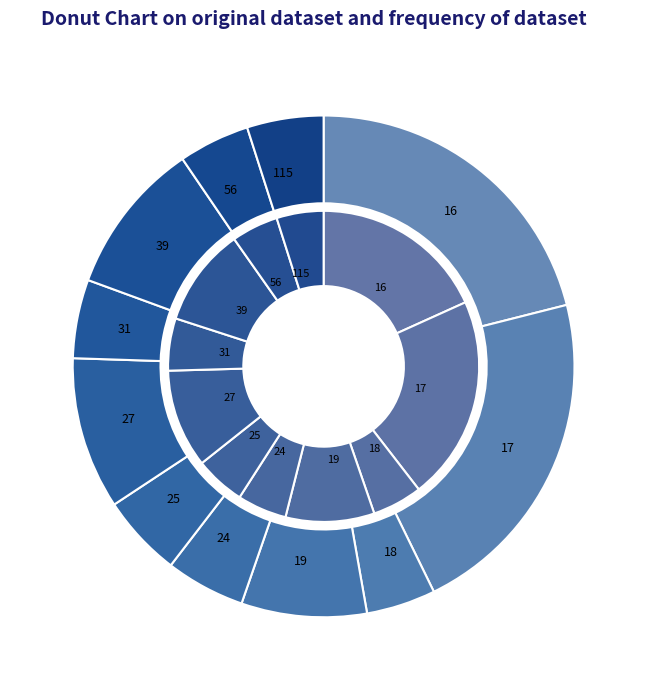

Do 27 and 19 together represent more than half of the pie?

No